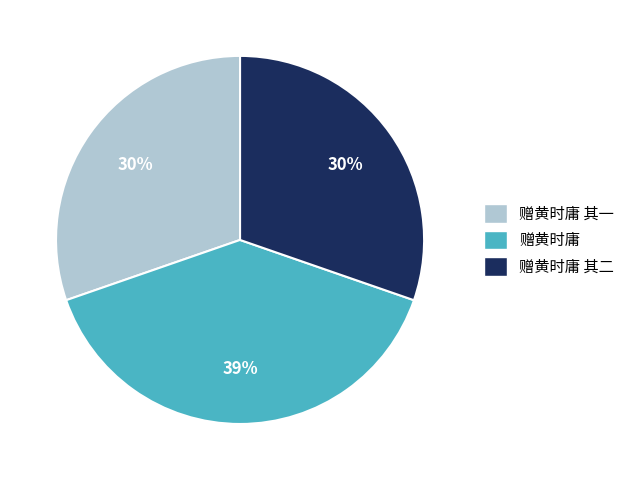

To the nearest percent, what is the difference between the largest and smallest slice percentages?

9%